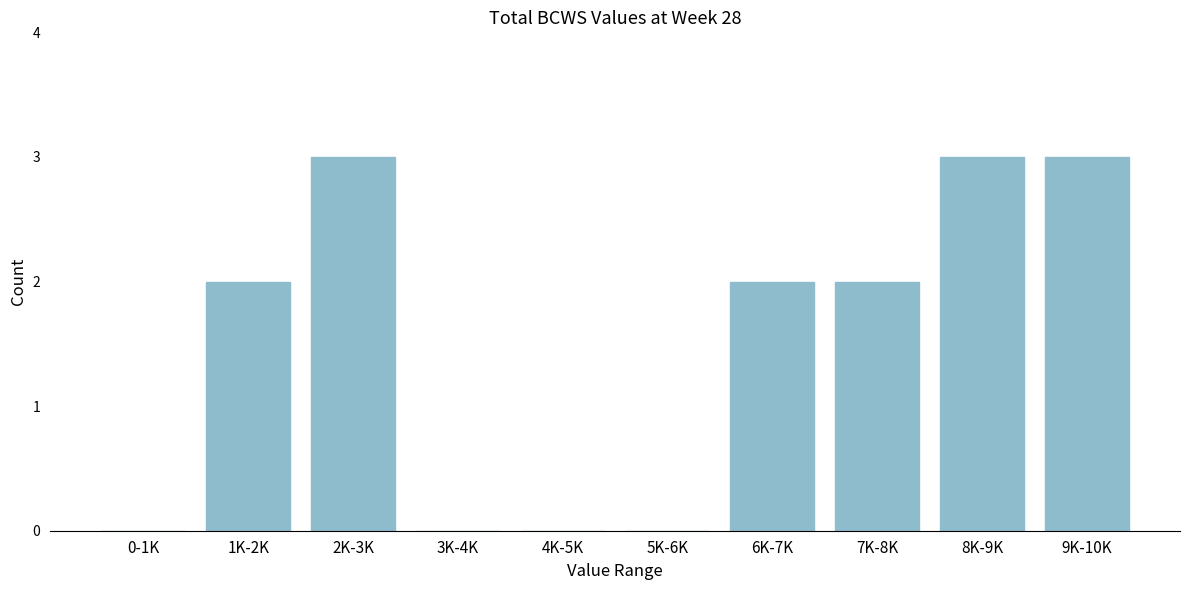

Reading right to left, list all the values displayed in this chart.

9K-10K=3	8K-9K=3	7K-8K=2	6K-7K=2	5K-6K=0	4K-5K=0	3K-4K=0	2K-3K=3	1K-2K=2	0-1K=0